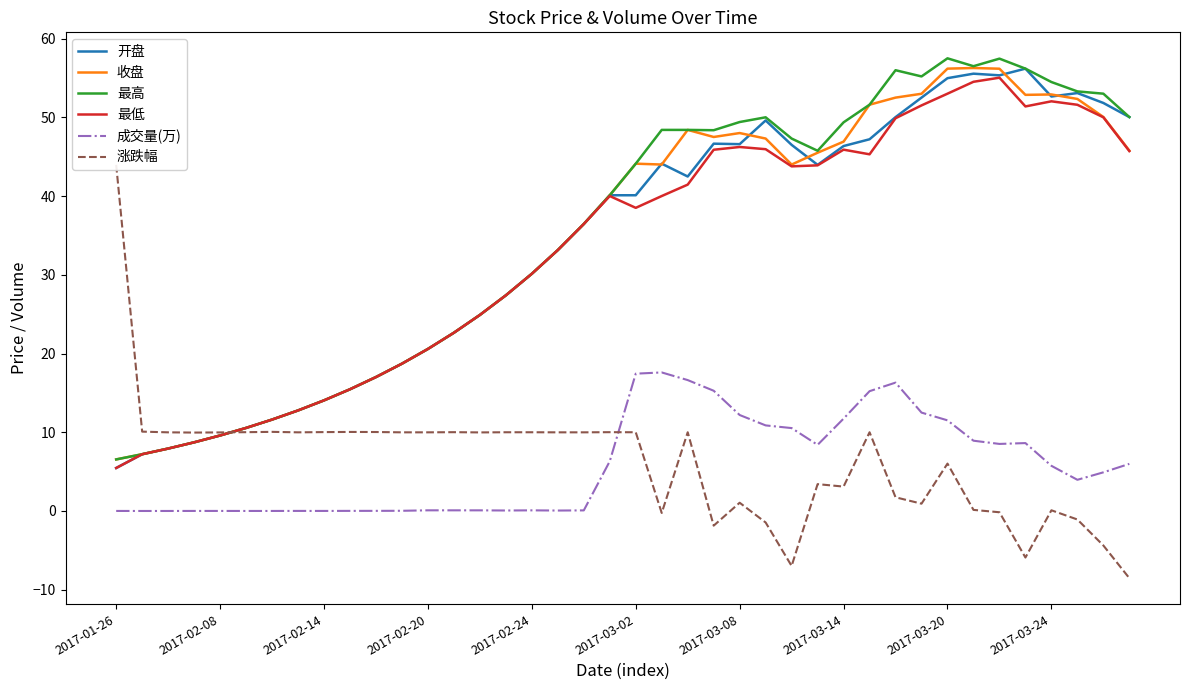

What is the minimum value for 开盘?

5.5